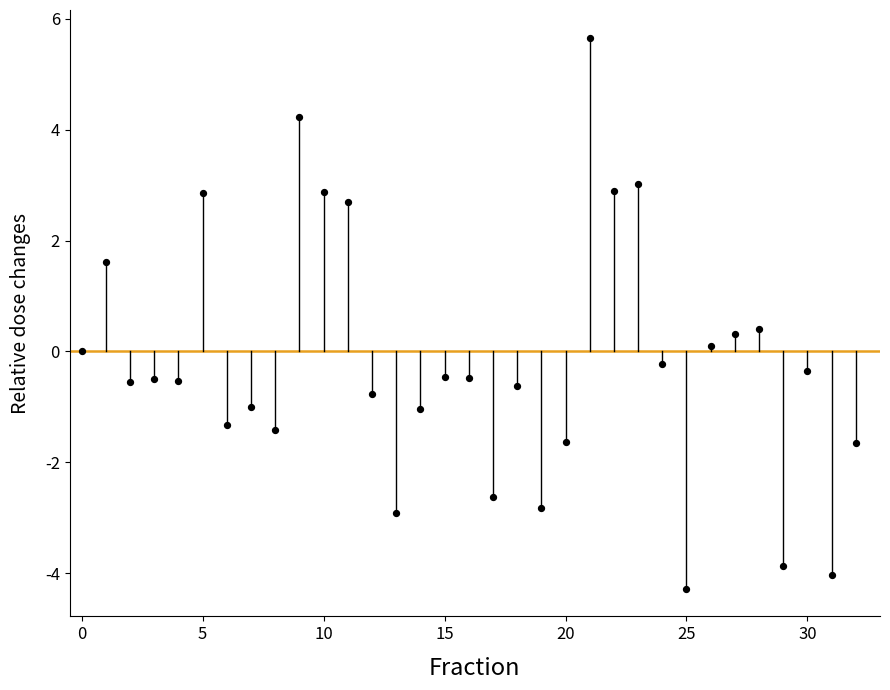

What is the range of Y values (max minus min)?

9.9